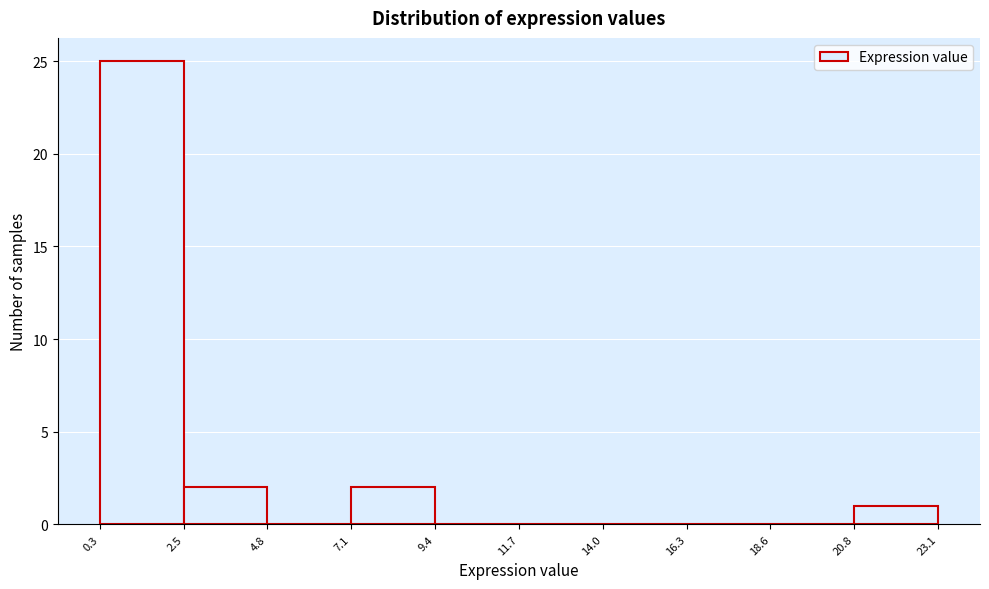

Reading left to right, list every bar in this chart as the range it spans on the x-axis followed by its height. The values are not printed on the chart, so give them approximately, as read against the axis.

0.3 to 2.5: 25
2.5 to 4.8: 2
4.8 to 7.1: 0
7.1 to 9.4: 2
9.4 to 11.7: 0
11.7 to 14.0: 0
14.0 to 16.3: 0
16.3 to 18.6: 0
18.6 to 20.8: 0
20.8 to 23.1: 1